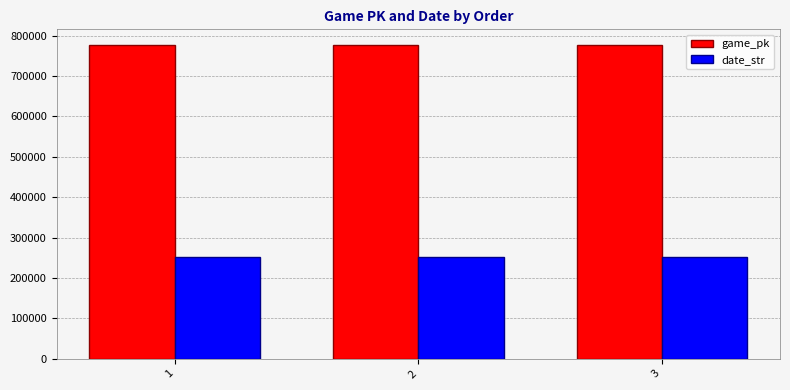

What is the value of the date_str bar at the 2nd from the left?

250813